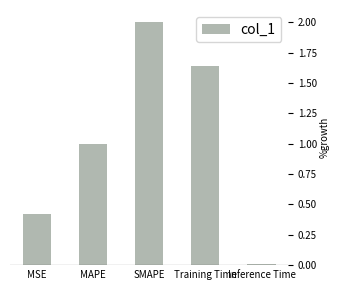

What is the value of the 1st bar from the left?

0.4